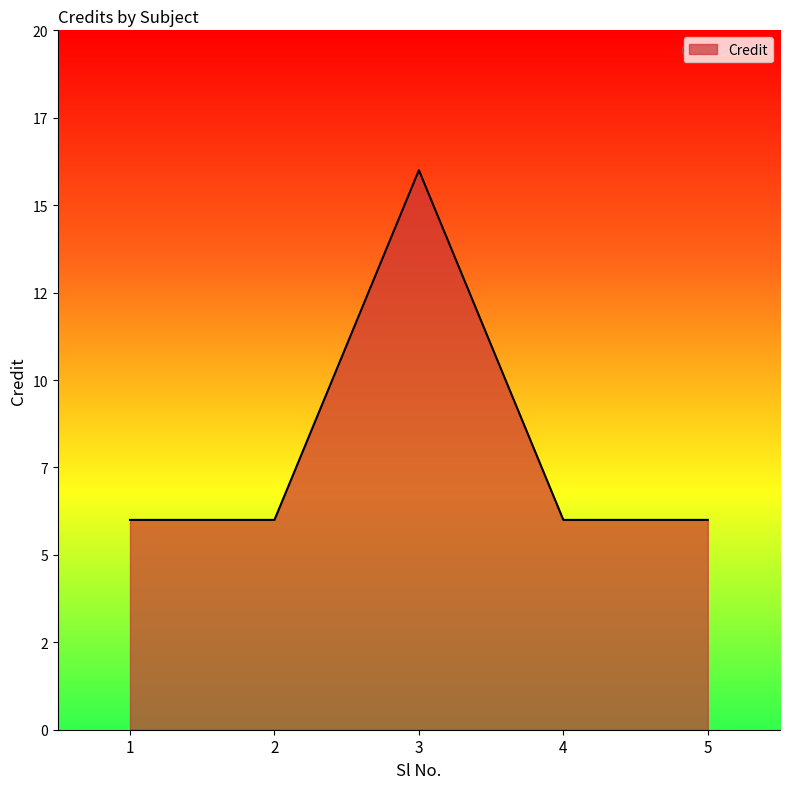

Does the chart have visible grid lines?

No